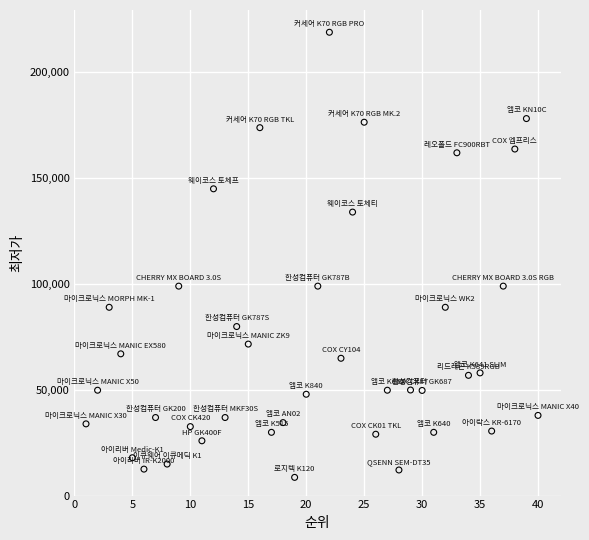

What is the range of X values (max minus min)?

39